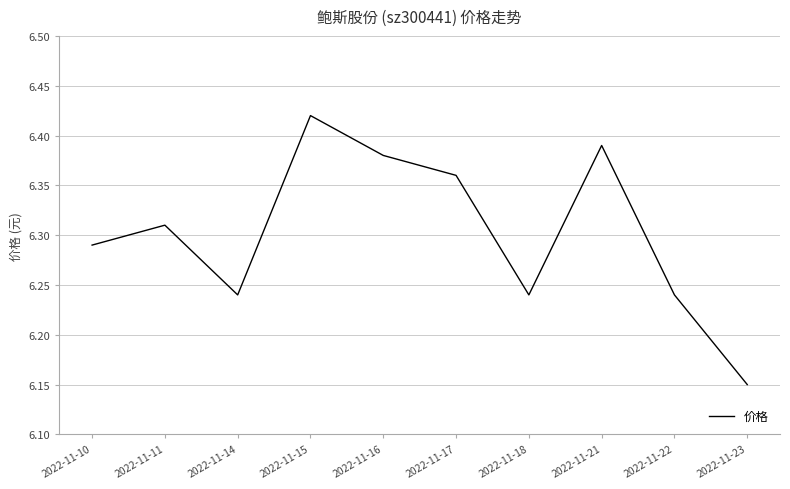

At which category does the data reach its first local peak?

2022-11-11